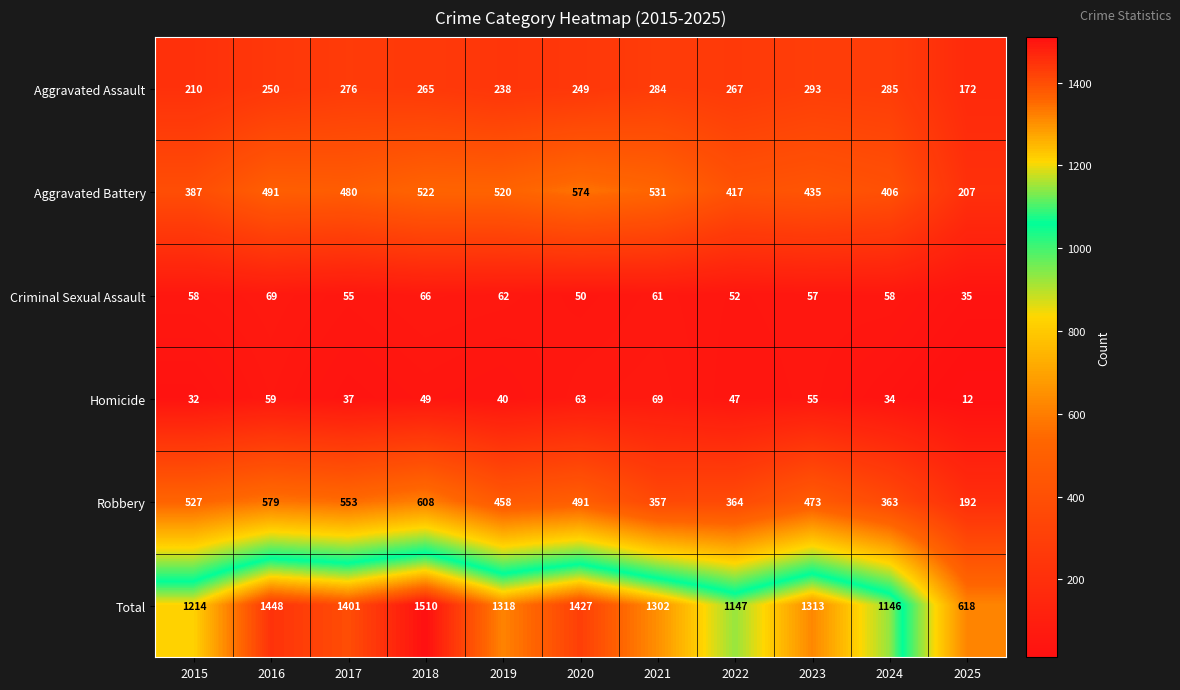

Where is Aggravated Battery nearest to the value 390?

2015